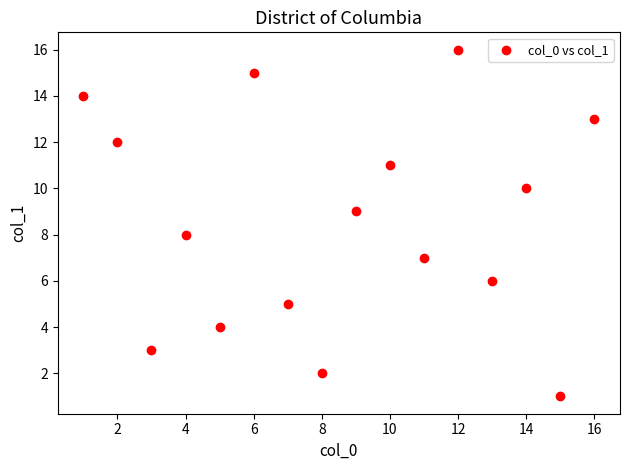

What is the range of Y values (max minus min)?

15